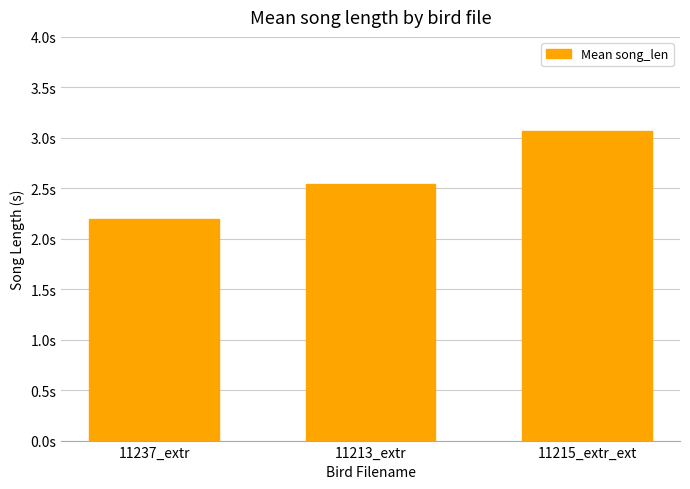

Reading left to right, transcribe all the data shown in this chart.

2.2	2.5	3.1